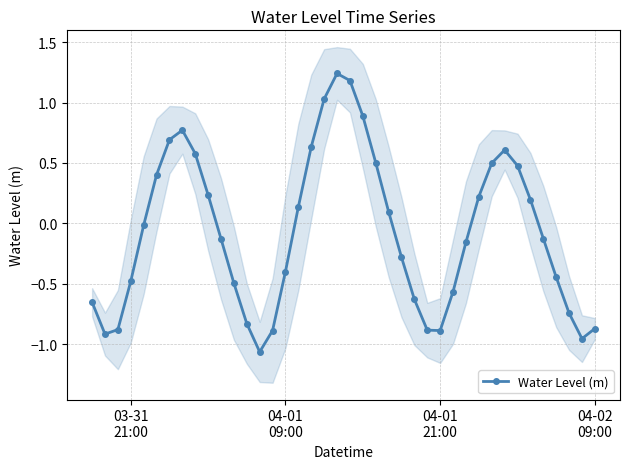

True or false: Water Level (m) has more than 0 interior local peaks.

True